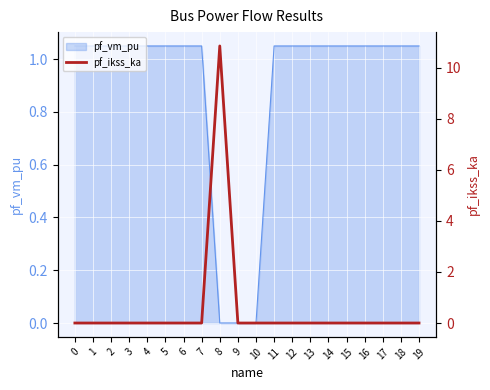

How many points are higher than both their immediate neighbors (excluding endpoints)?

1